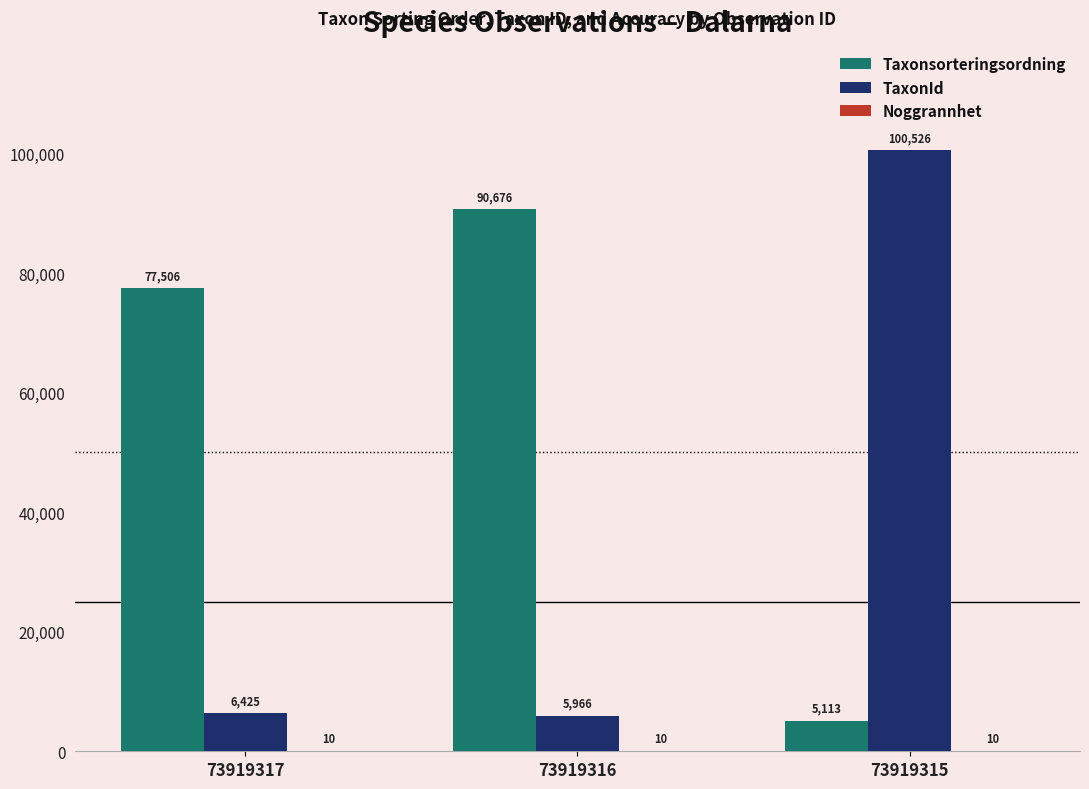

How many series are shown in this chart?

3